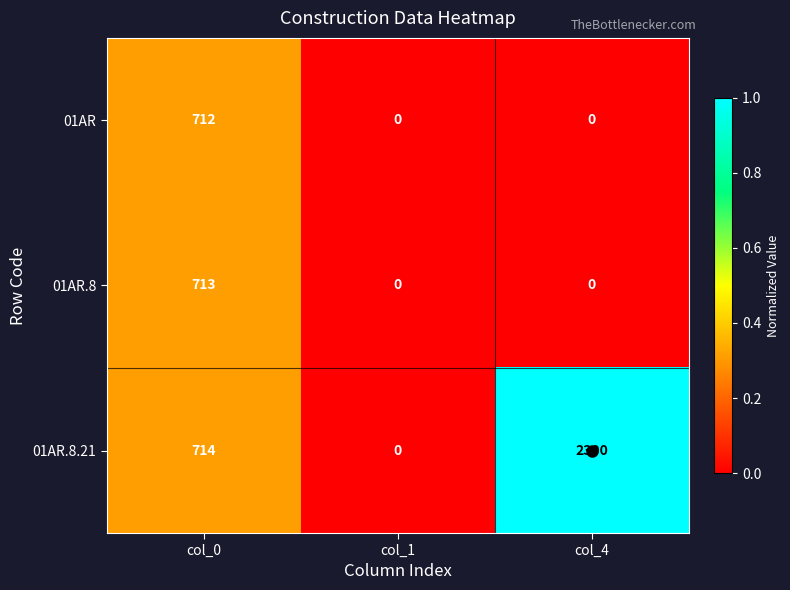

Between col_1 and col_4, which series saw the biggest shift?

01AR.8.21